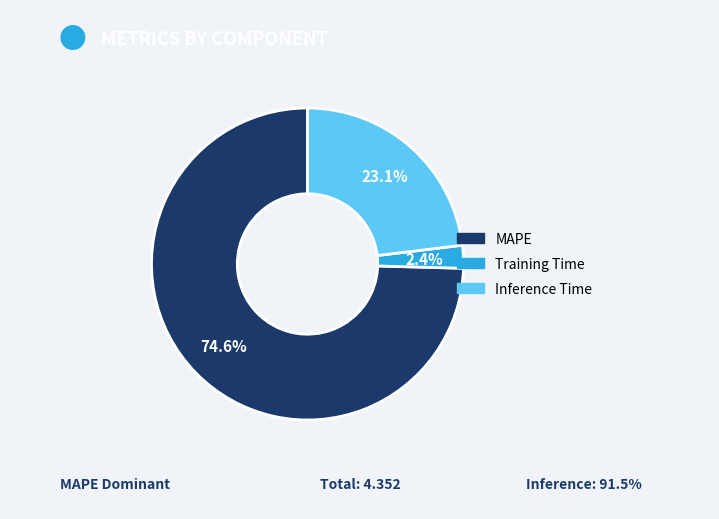

Which category has the biggest portion of the pie?

MAPE